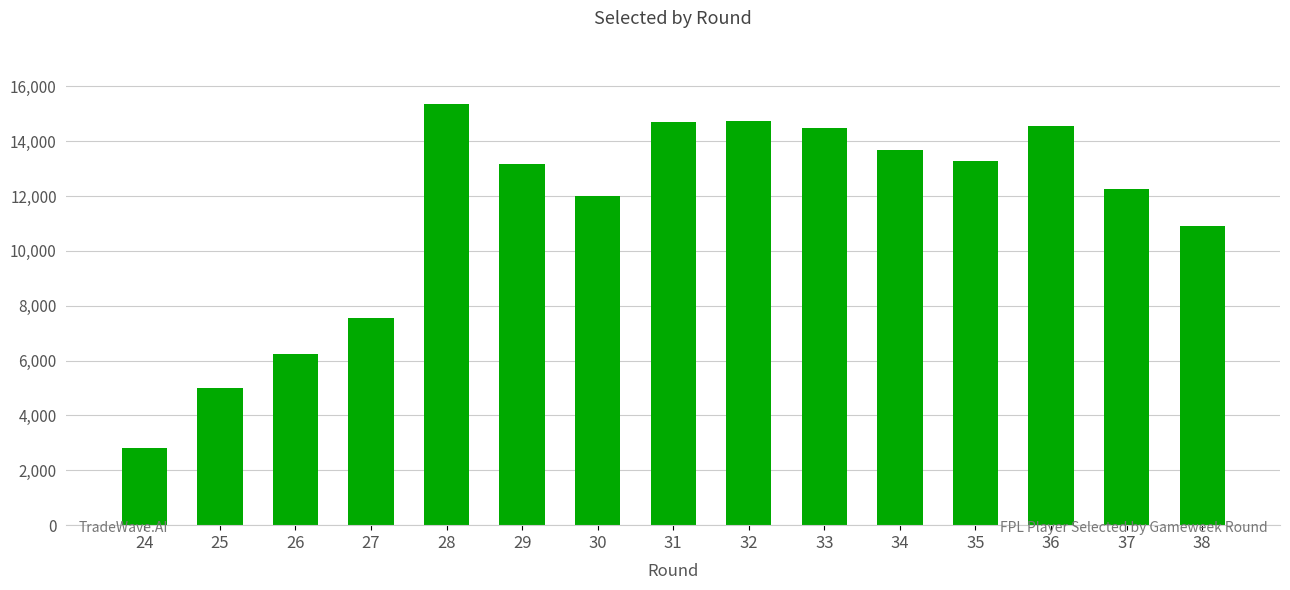

The chart shows a value of 3390 at 25. True or false?

False